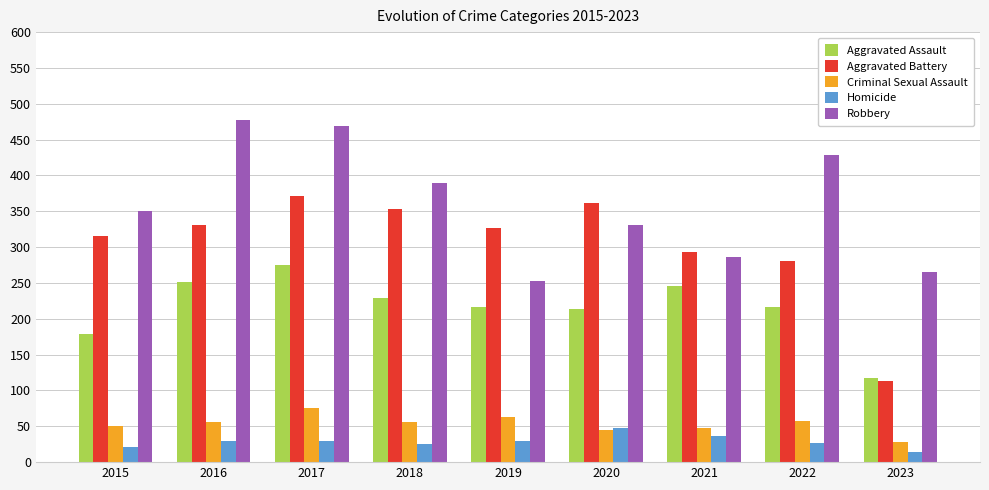

Which series has the largest total across all categories?

Robbery